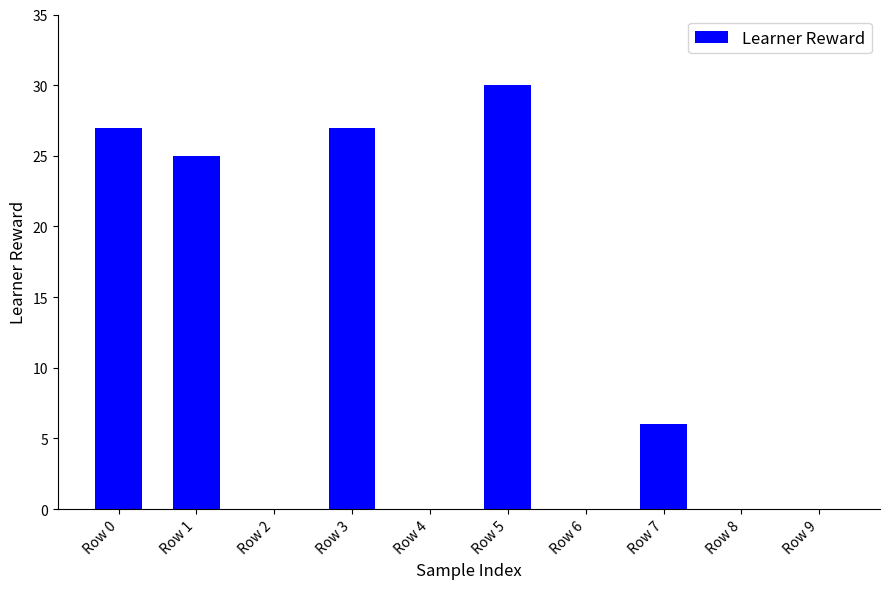

At which label is the value closest to 15?

Row 7